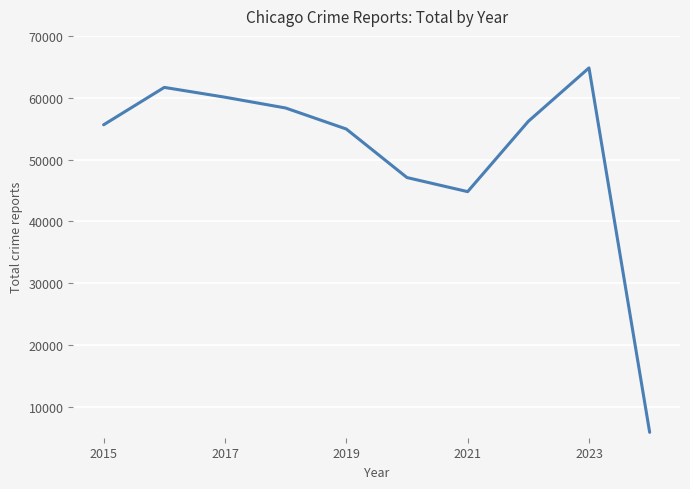

What is the maximum value shown in the chart?

64892